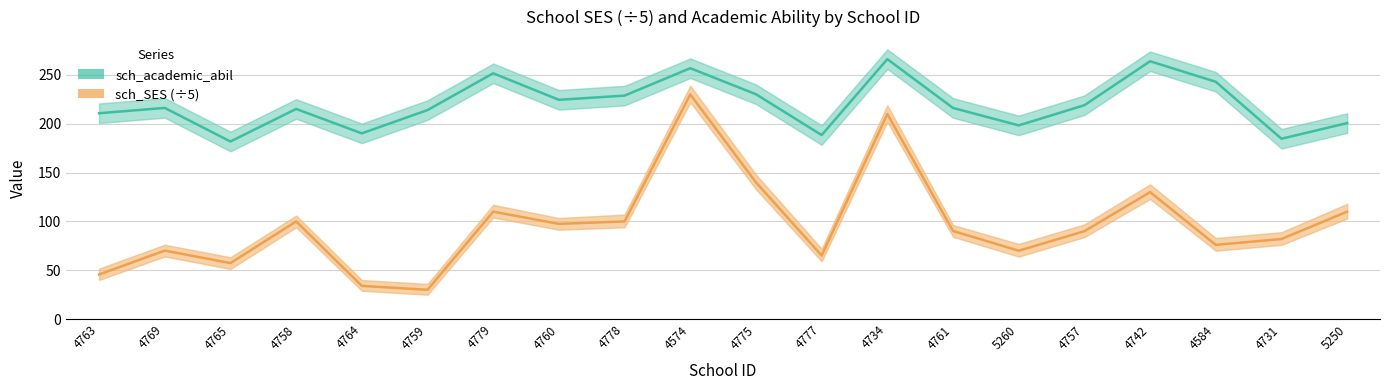

Where does the sch_academic_abil series first go above 216?

4769